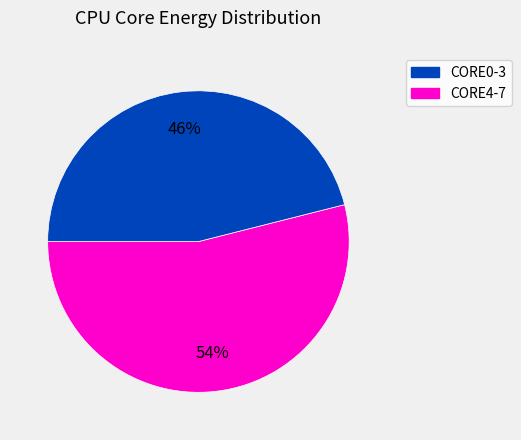

Is there a majority slice in this chart?

Yes